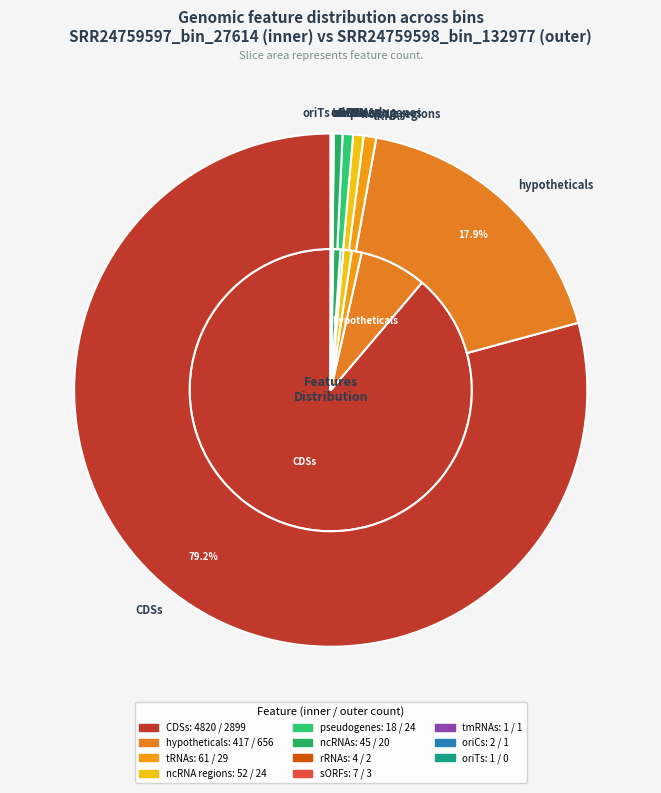

Combined, do CRISPR arrays and sORFs account for over 50%?

No